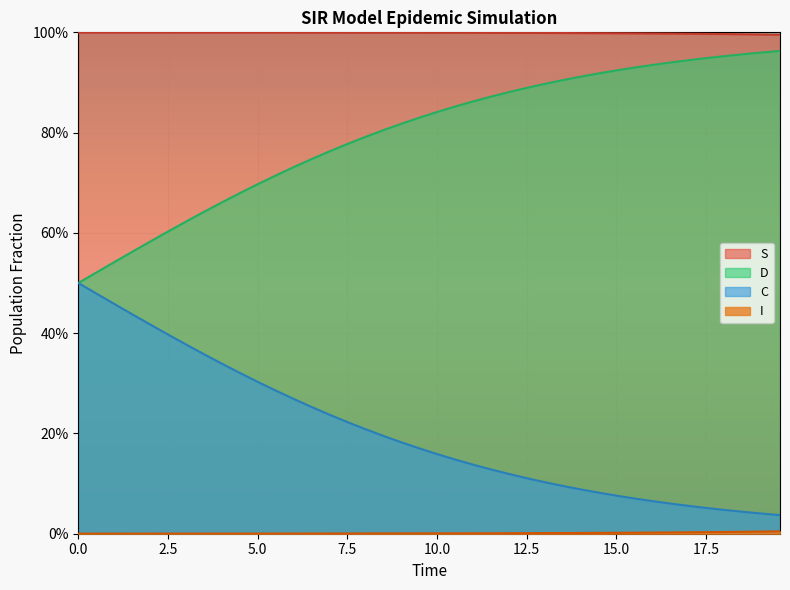

True or false: C and I intersect in this chart.

False